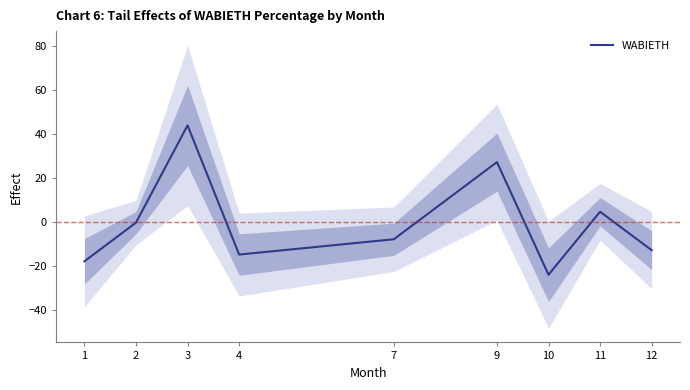

What is the minimum value shown in the chart?

-23.8